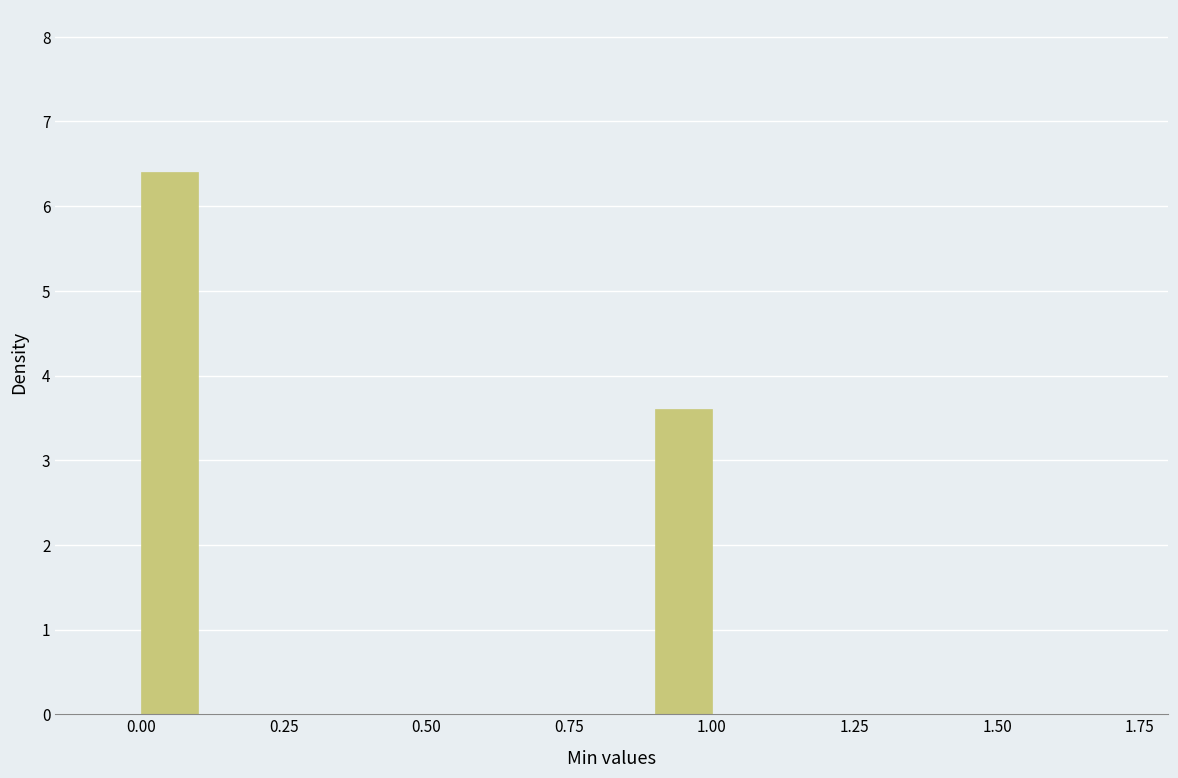

Read against the x-axis, roughly where is the centre of the tallest bar?

0.05